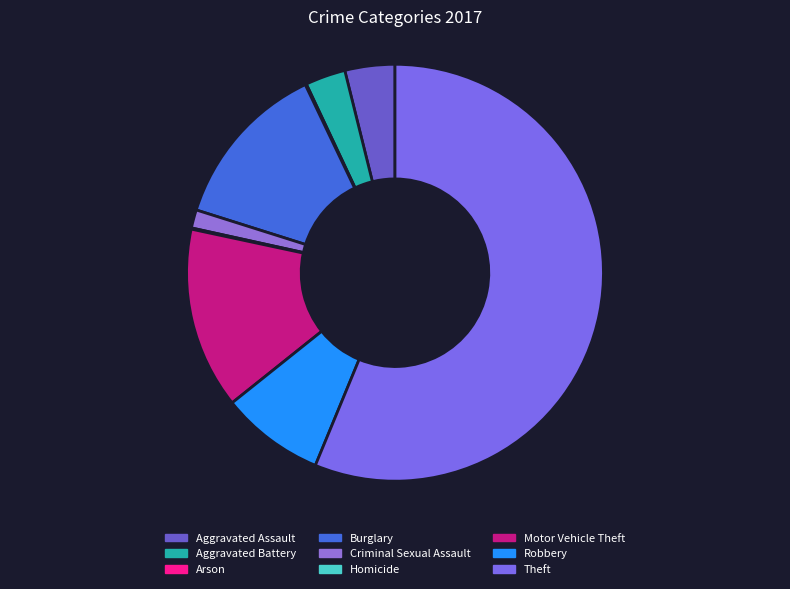

What percentage do Aggravated Assault and Theft together represent?

60.1%